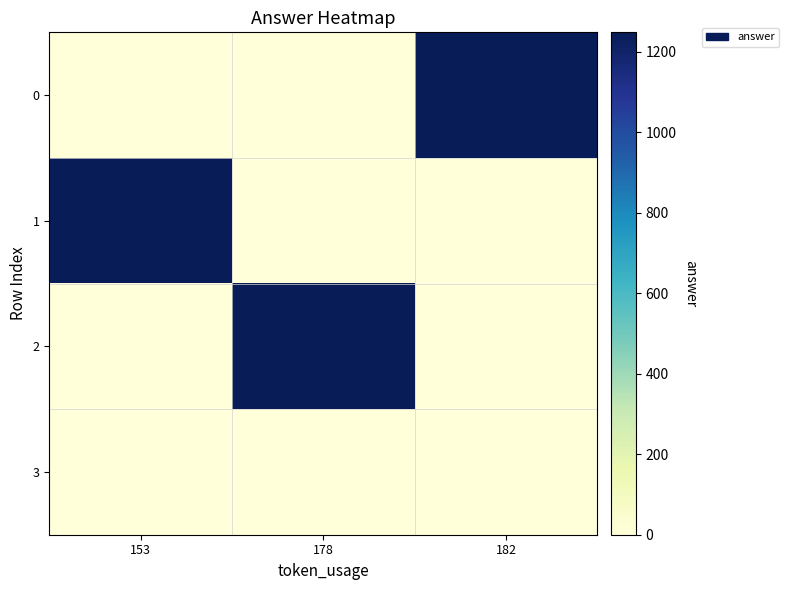

Which series changed the most between 153 and 178?

1